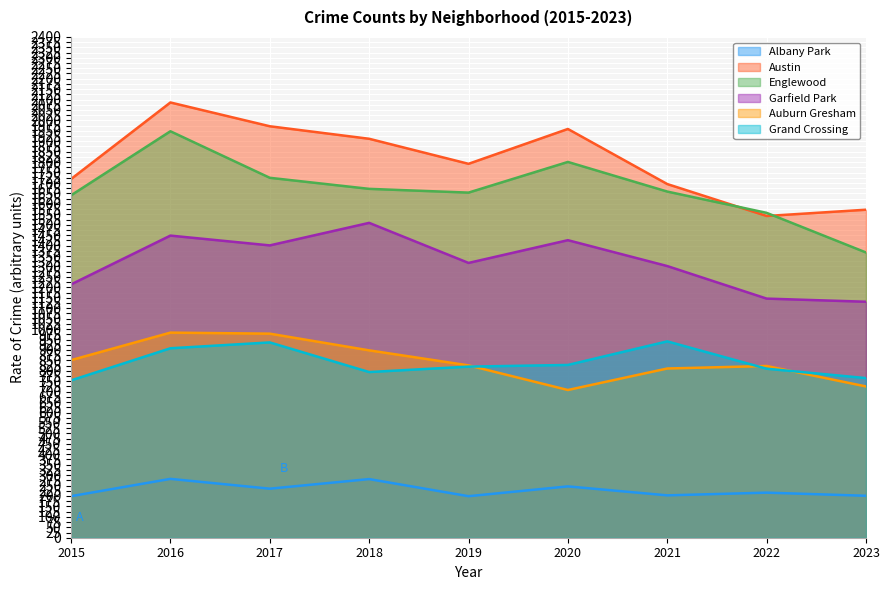

True or false: Albany Park has more than 0 points higher than both neighbors.

True